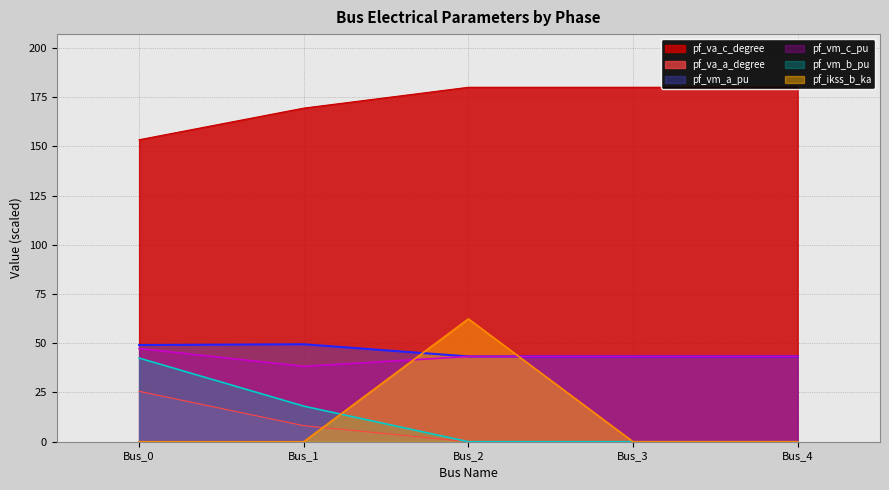

What is the difference between the highest and lowest values at Bus_2?

180.0